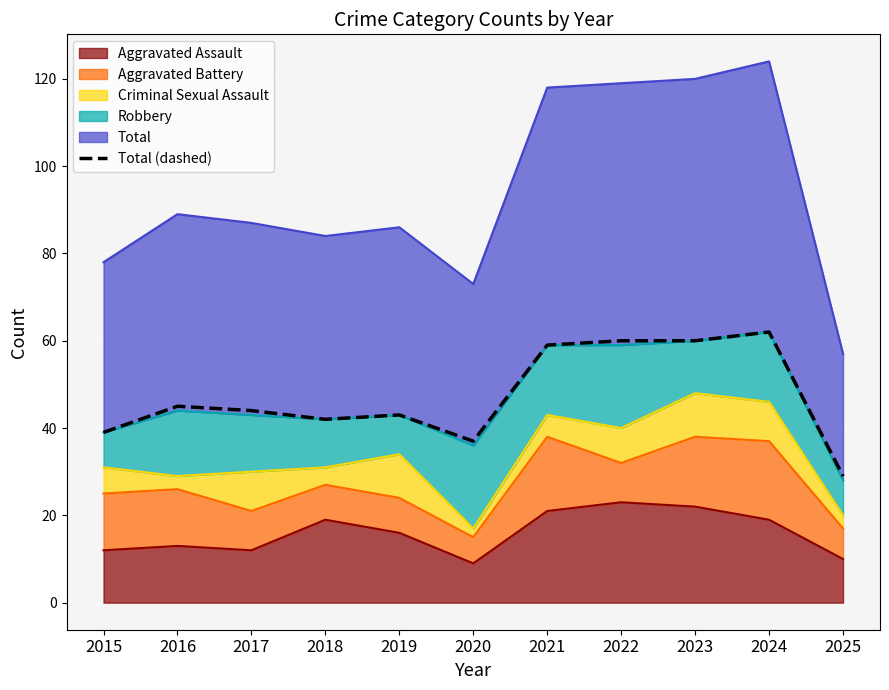

True or false: the data shows 19 at 2016.

False